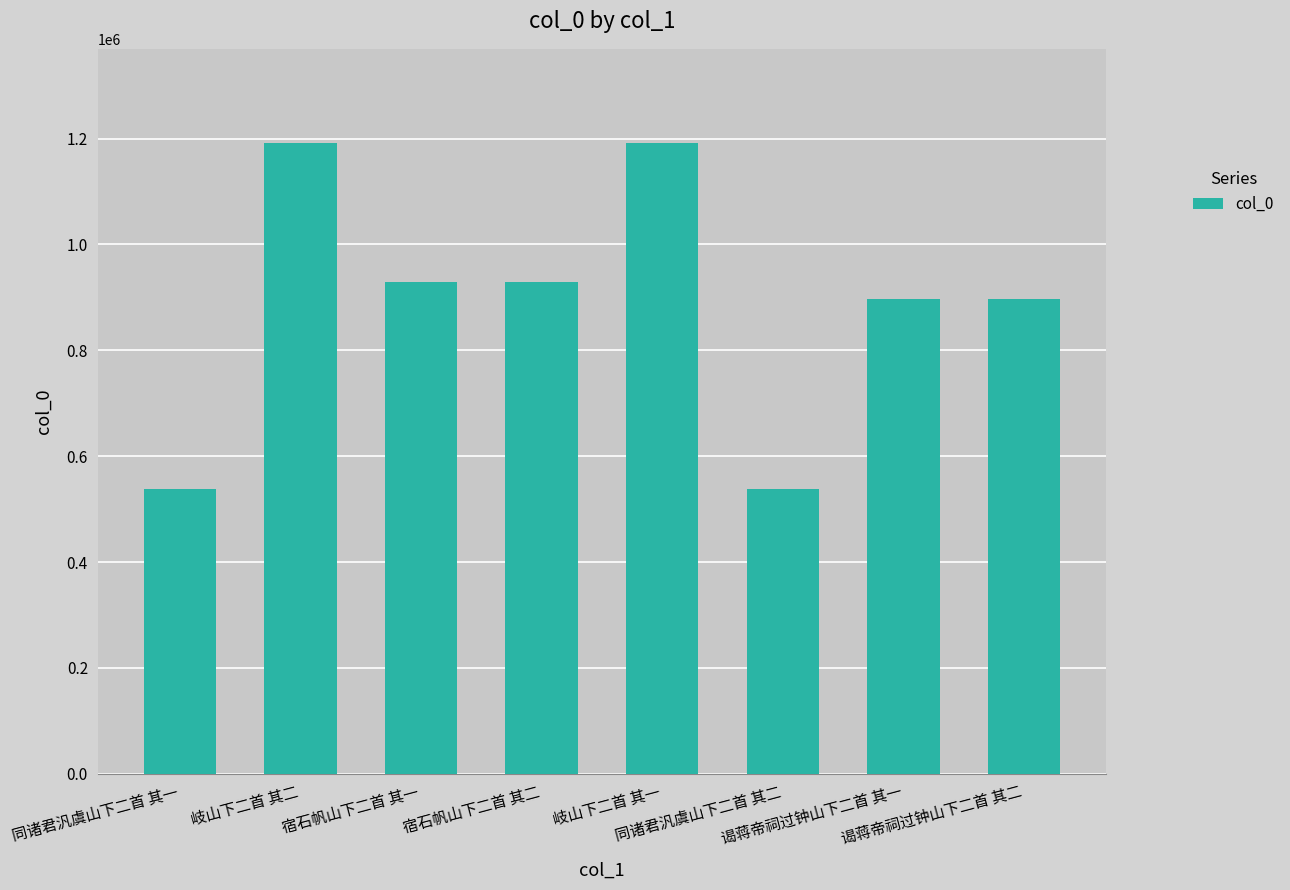

What is the value of the 5th bar from the left?

1190825